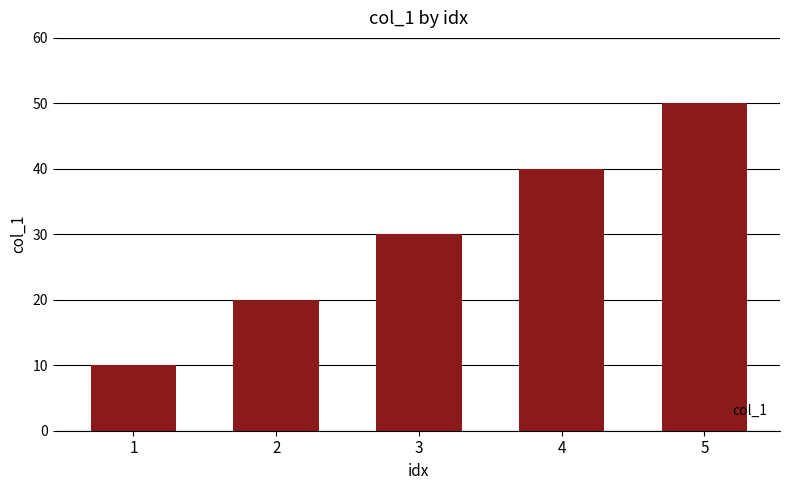

At which category does the chart reach its minimum across all series?

1